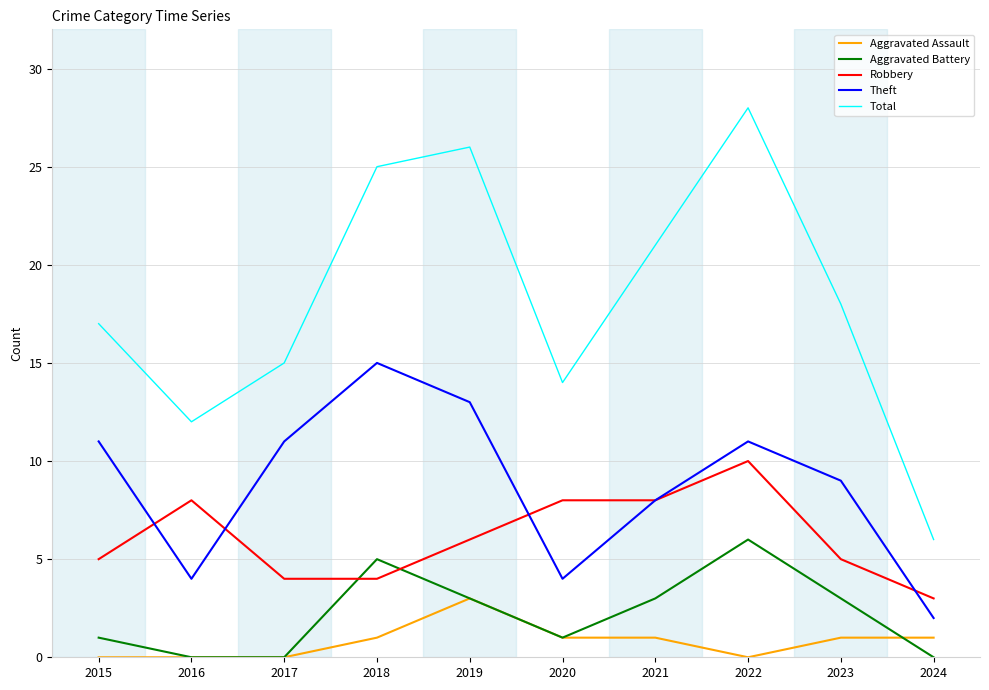

The Aggravated Assault series shows 4 at 2019. True or false?

False